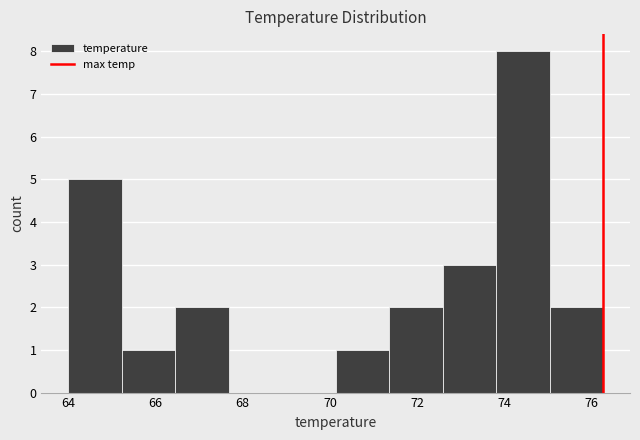

Over which range of the x-axis is the bar tallest?

73.8 to 75.0